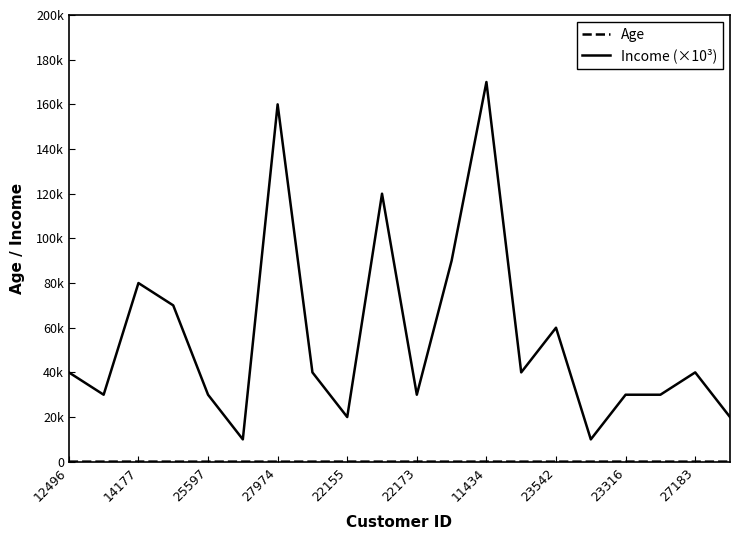

Does the chart have visible grid lines?

No